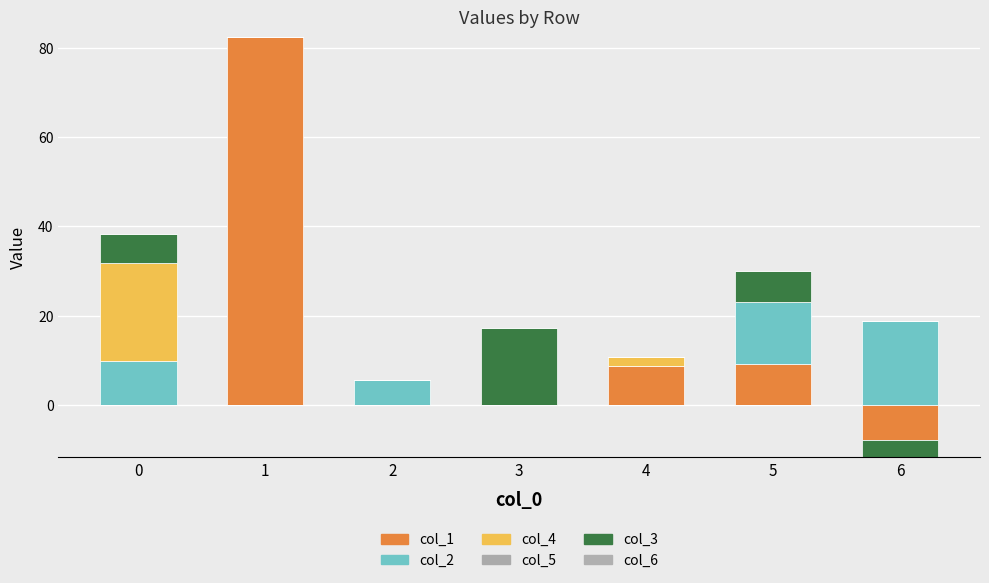

True or false: col_1 has a value of 82.3 at 1.

True